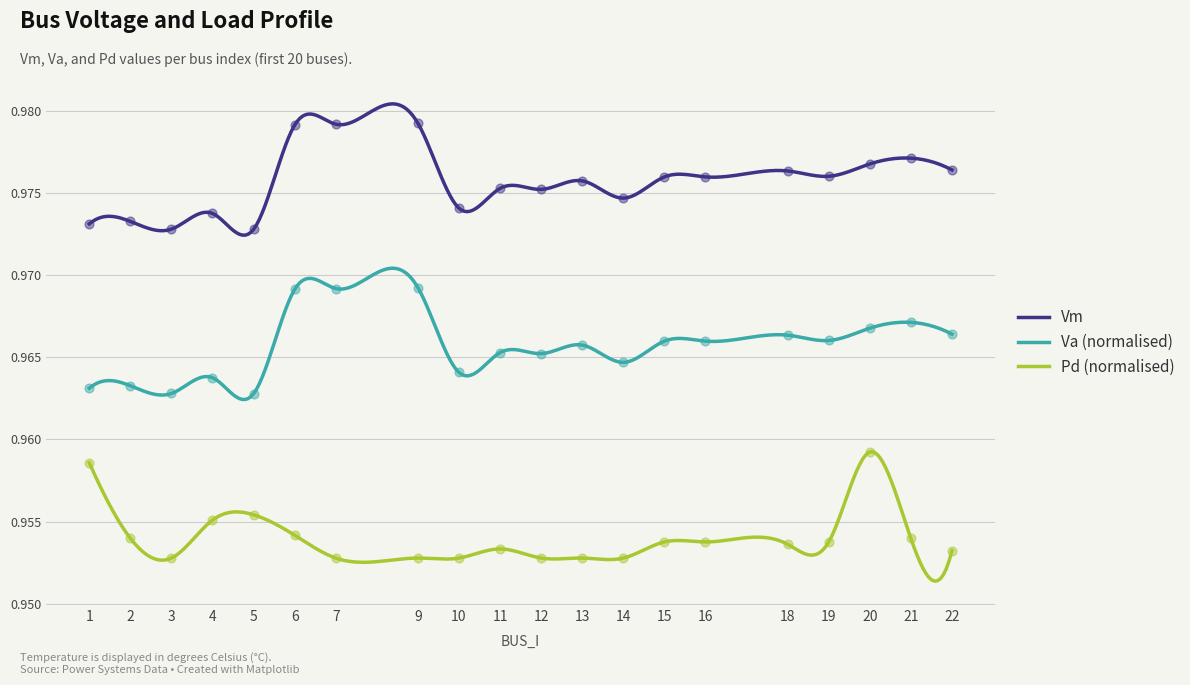

At which category is the sum across all series the highest?

20